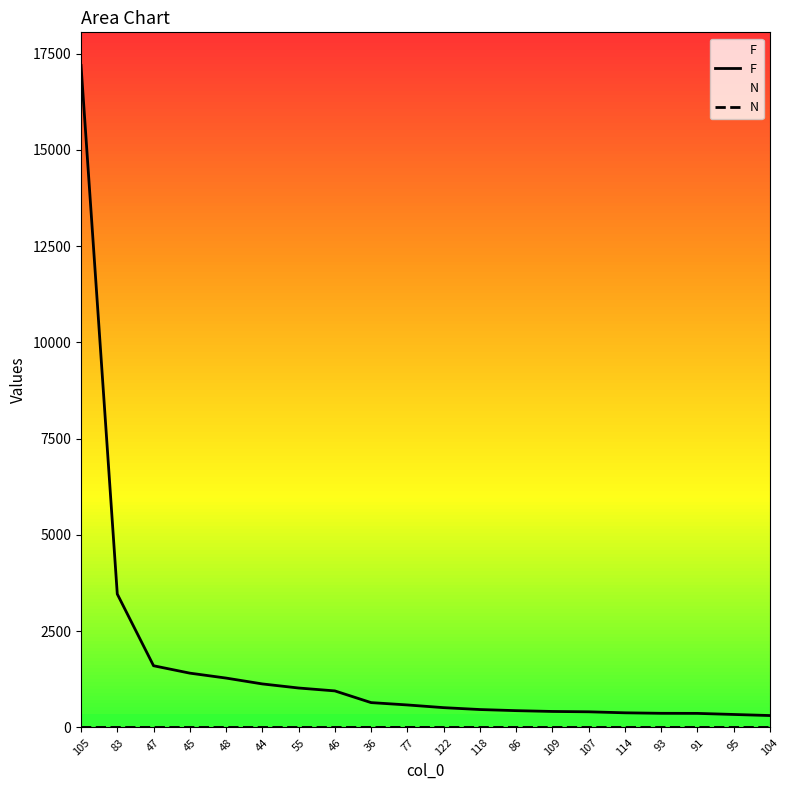

What is the average value of the N series?

1